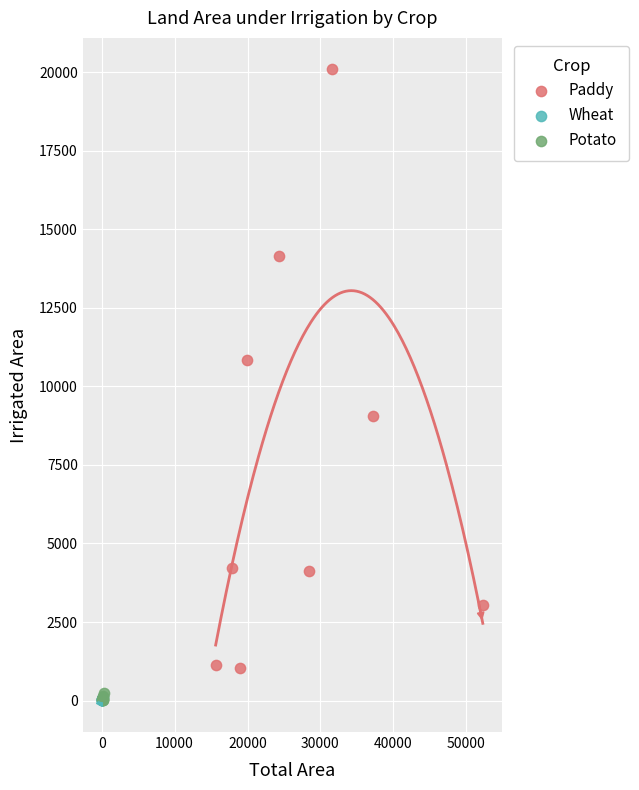

Which series contains the highest Y value?

Paddy